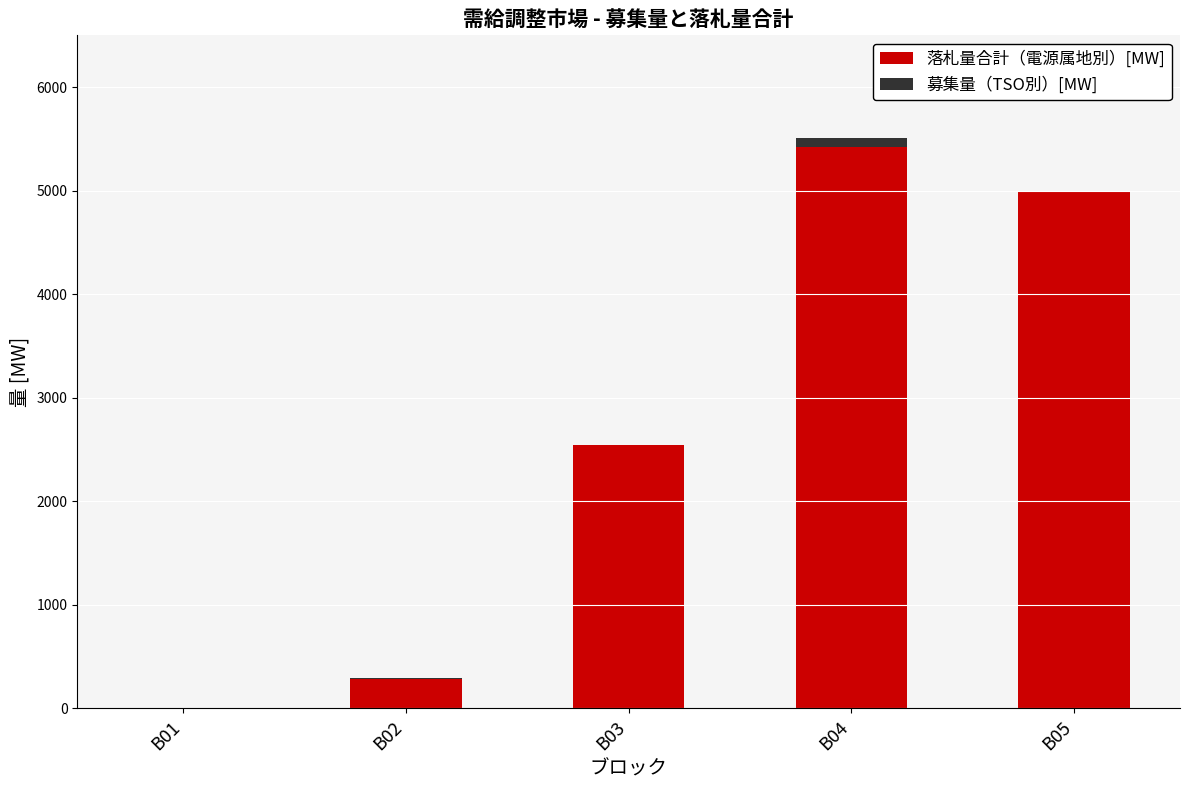

Rank the series by their maximum value, from lowest to highest.

募集量（TSO別）[MW], 落札量合計（電源属地別）[MW]